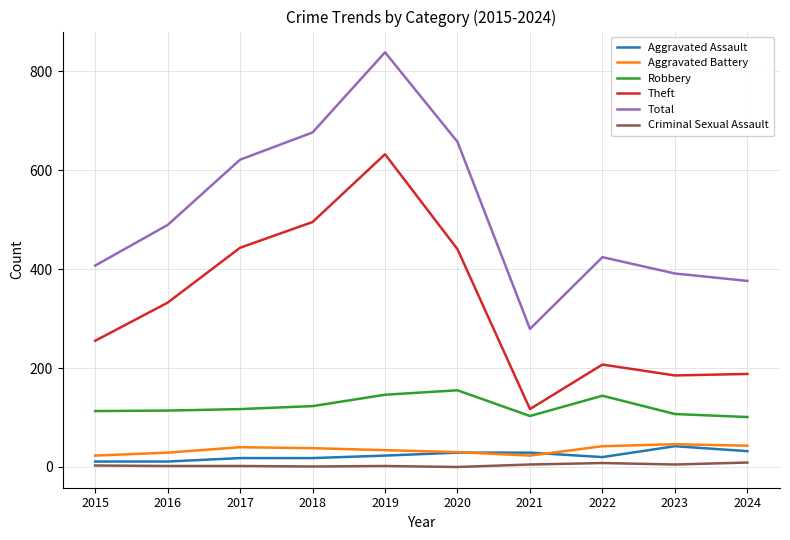

Between 2015 and 2021, which series saw the biggest shift?

Theft